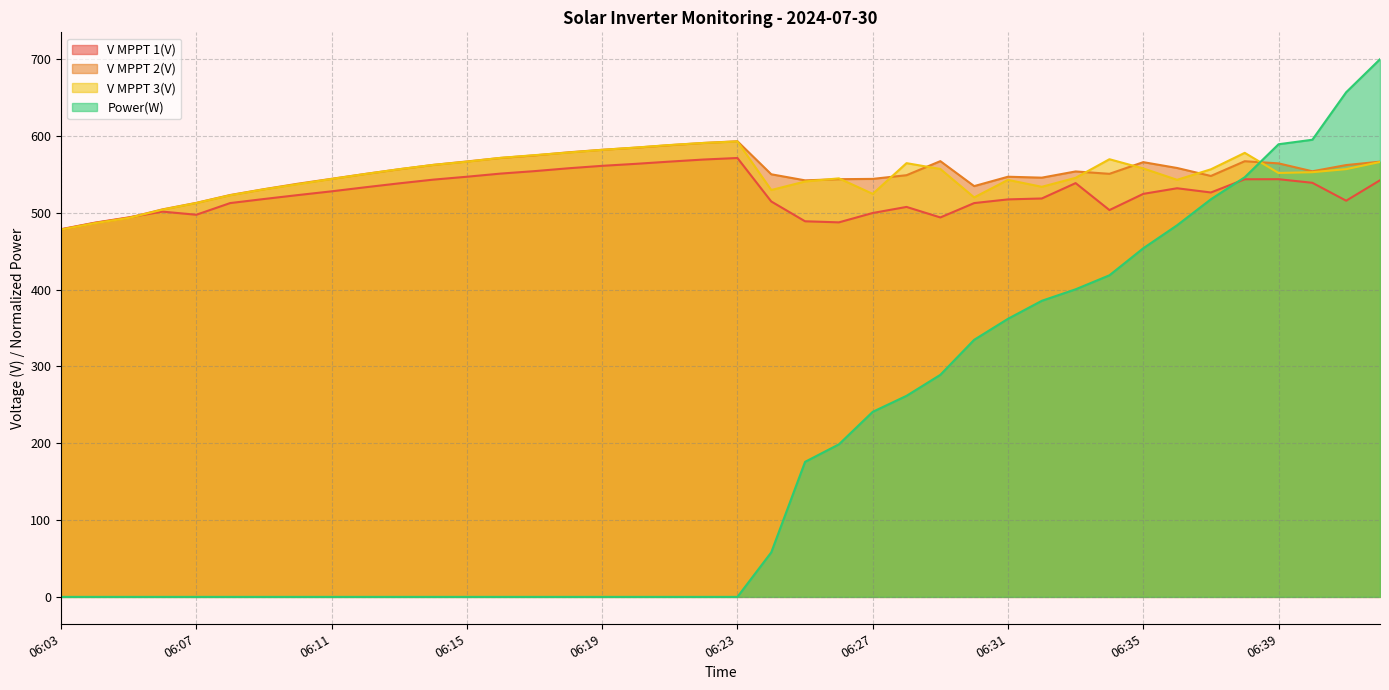

Which series has the largest total across all categories?

V MPPT 2(V)